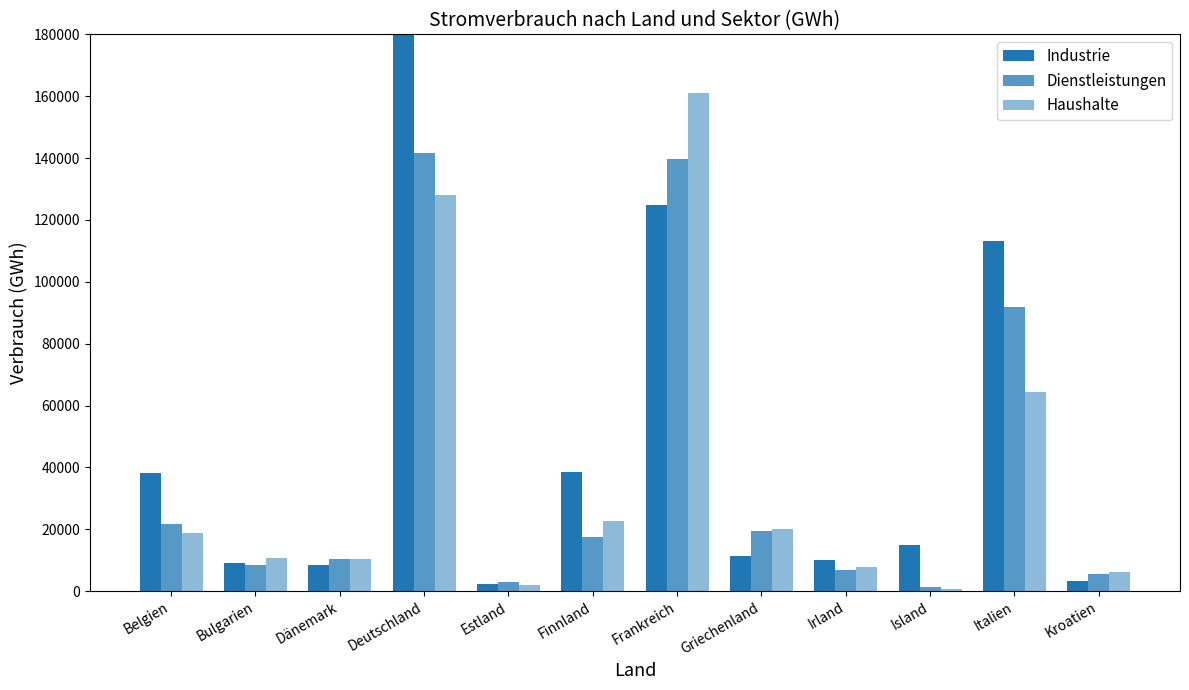

At how many categories does at least one series exceed 174245?

1